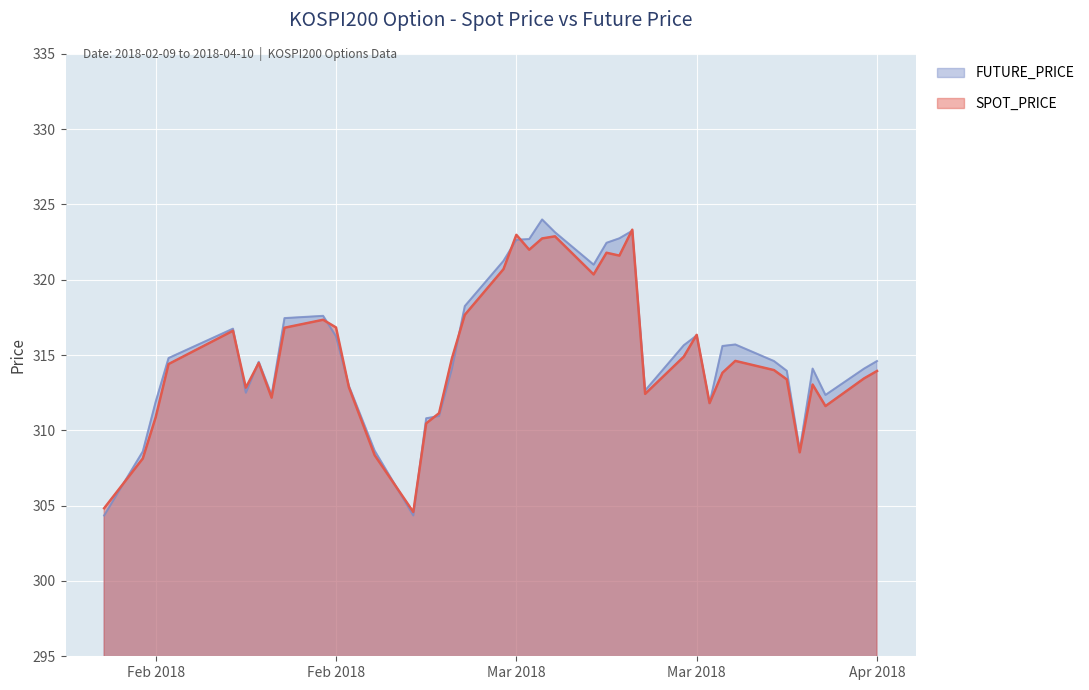

Rank the series by their maximum value, from highest to lowest.

FUTURE_PRICE, SPOT_PRICE